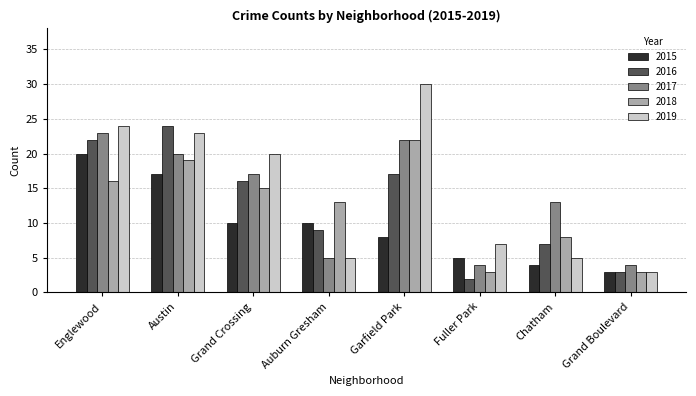

List the series in order of their peak value, highest first.

2019, 2016, 2017, 2018, 2015